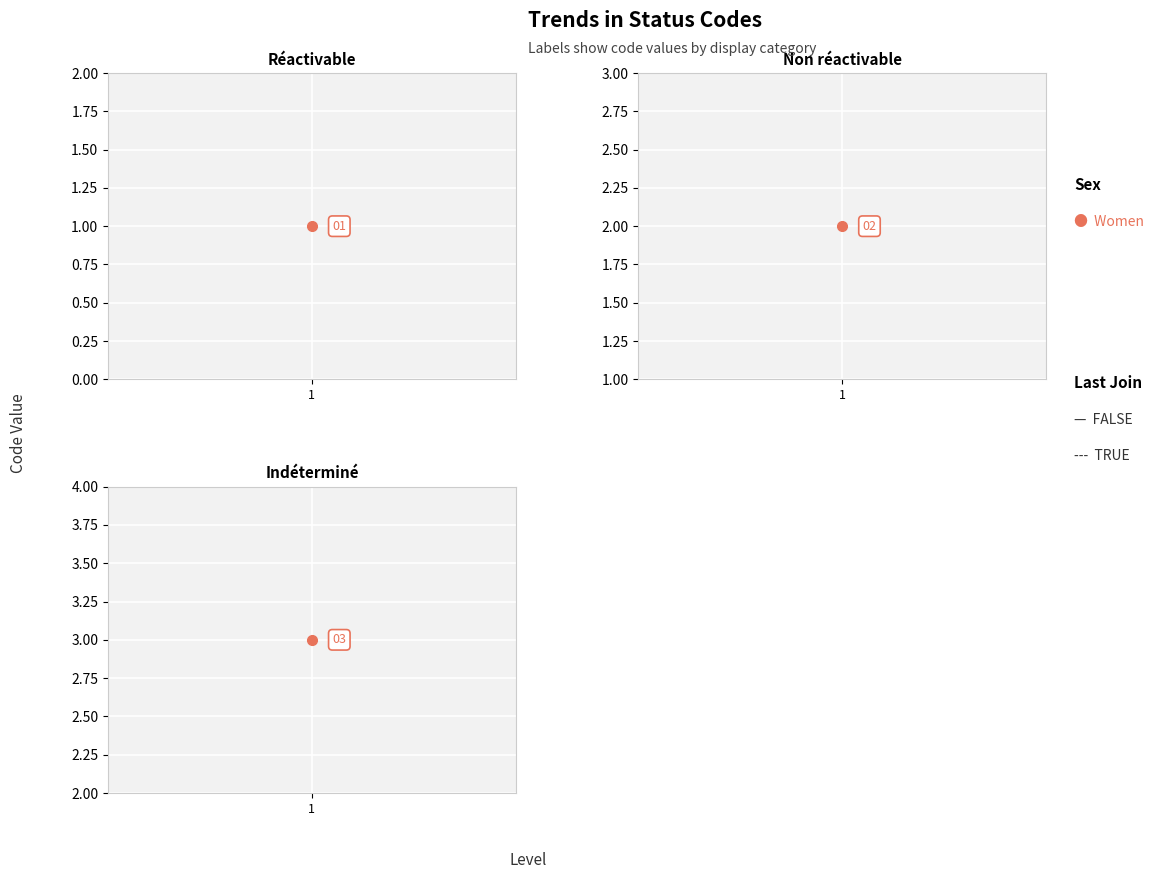

List the labels in order of value, largest first.

Indéterminé, Non réactivable, Réactivable